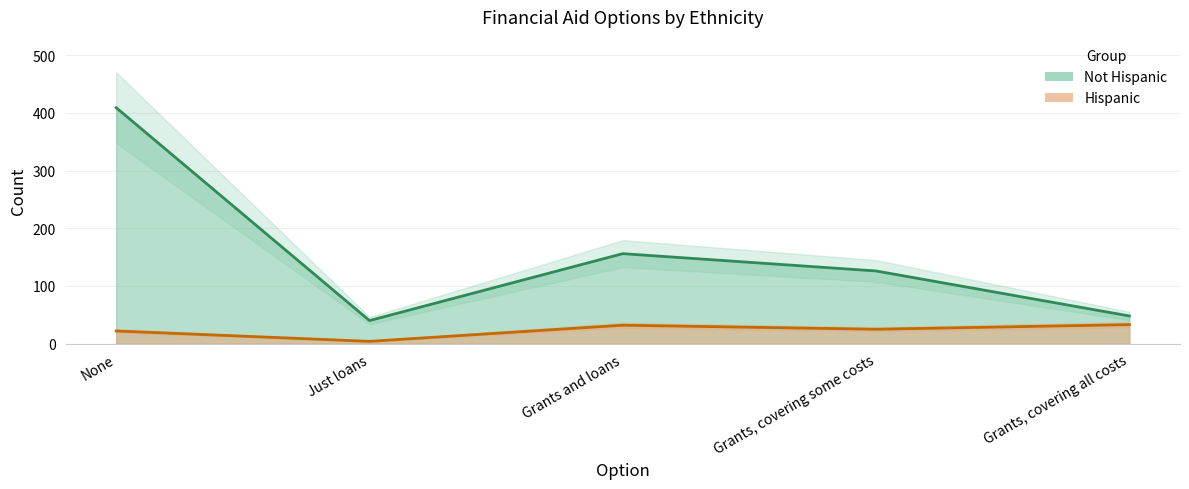

The Not Hispanic series shows 255 at Grants and loans. True or false?

False